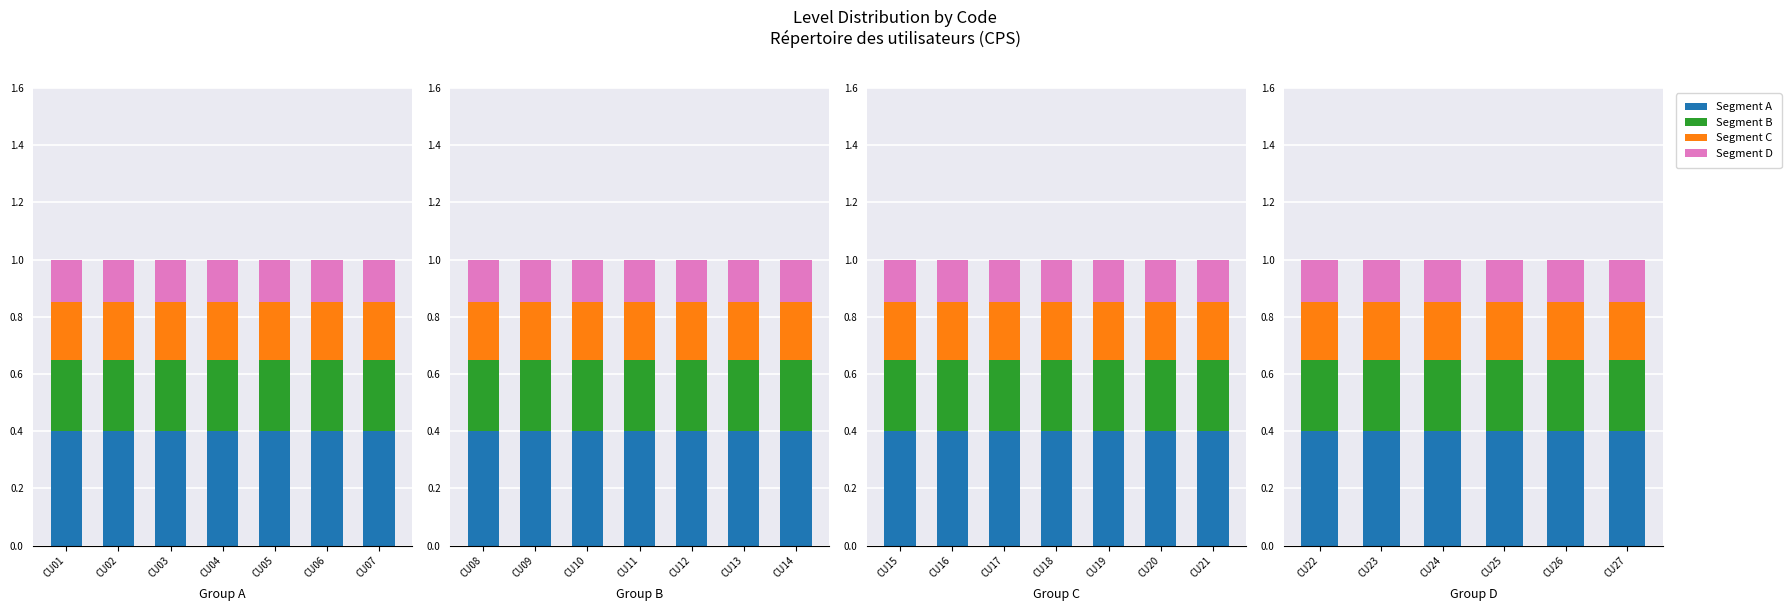

Which series changed the most between CU05 and CU07?

Segment A